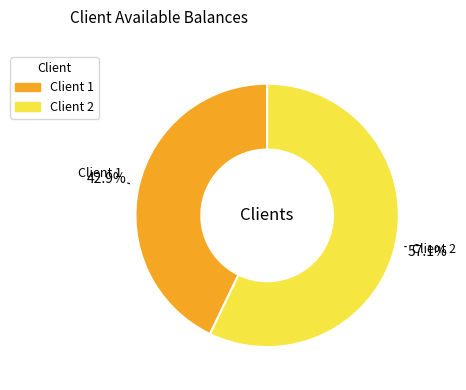

Does any single category account for the majority?

Yes